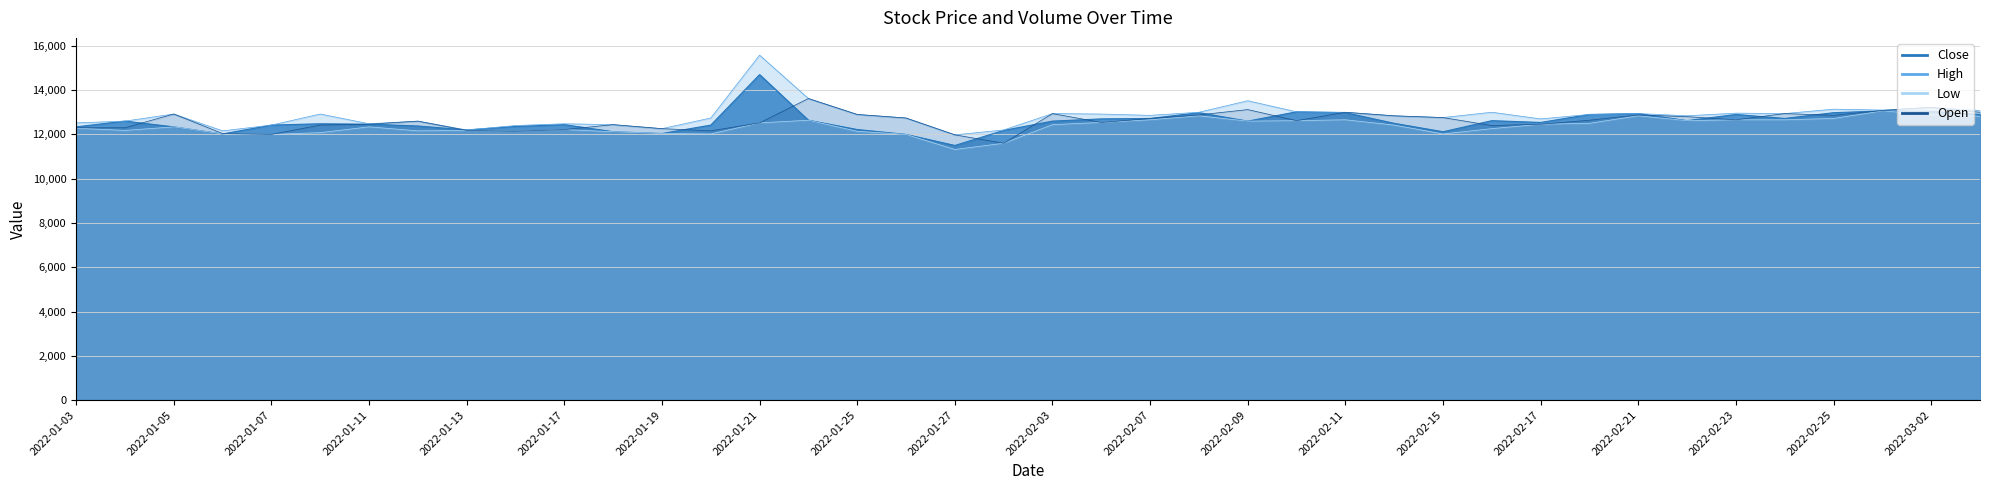

What is the value of the Close point at the 26th from the left?

13020